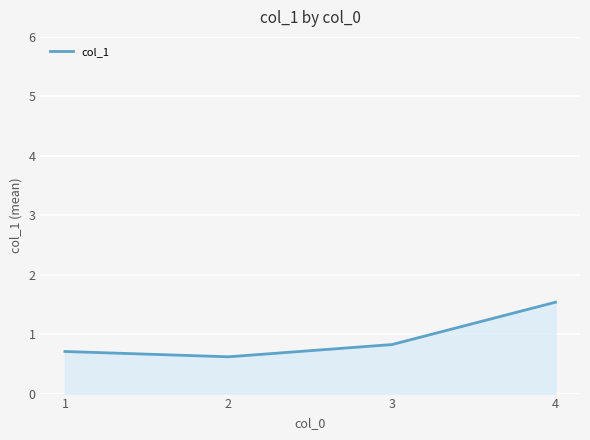

What is the approximate value at 2?

0.6